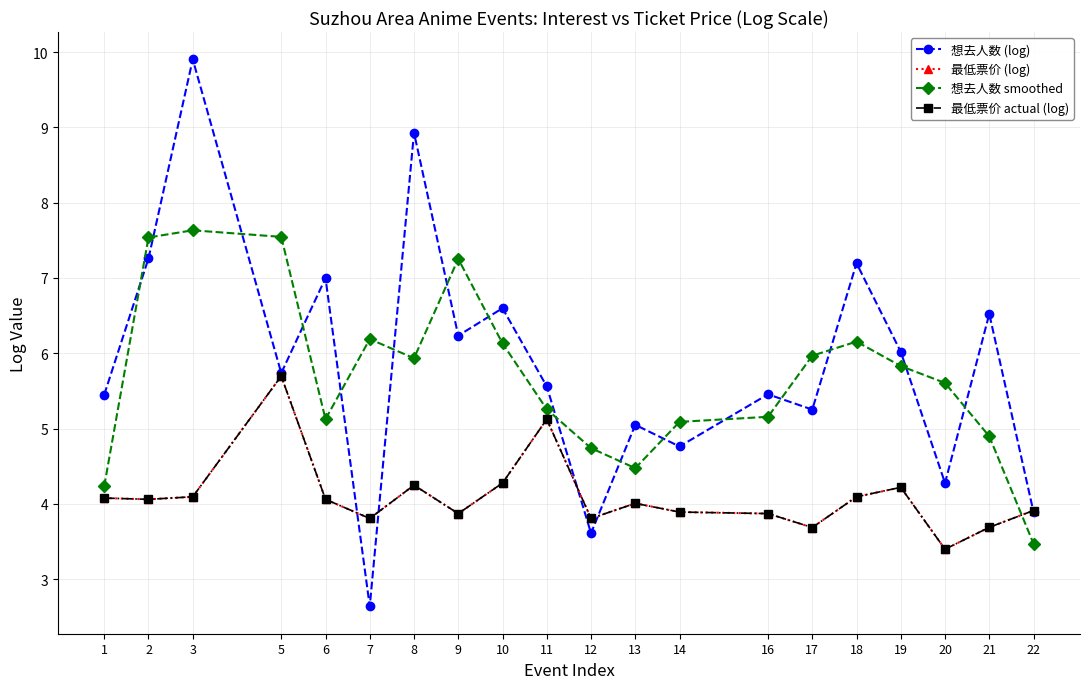

Is this an area chart (filled region under the line)?

No